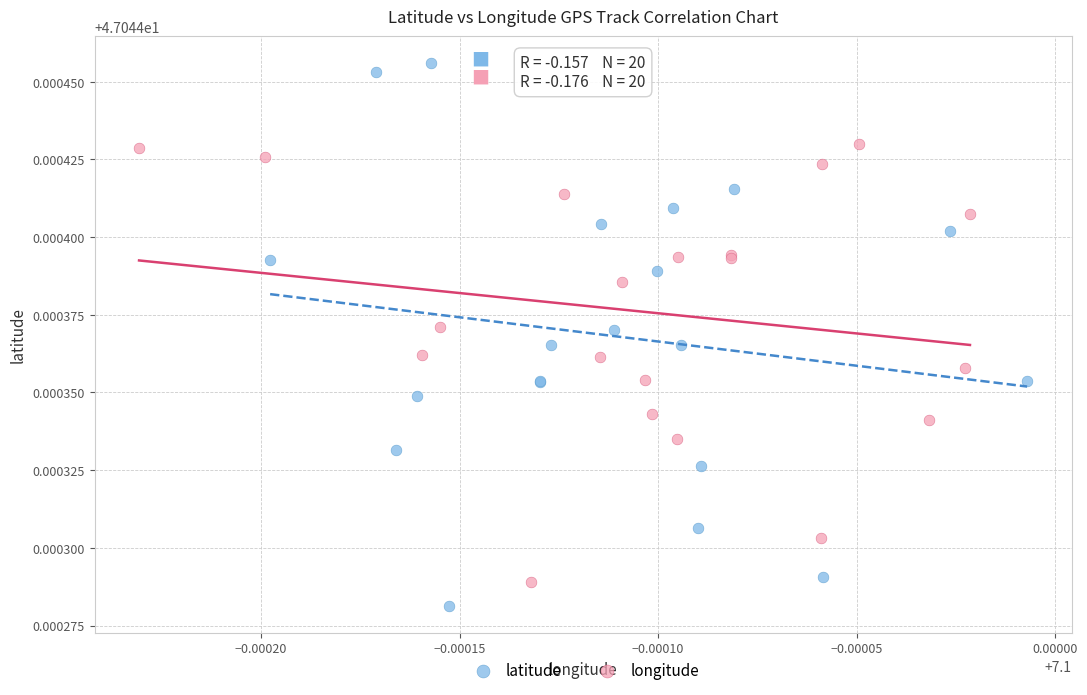

Which series has the largest Y range (max minus min)?

latitude